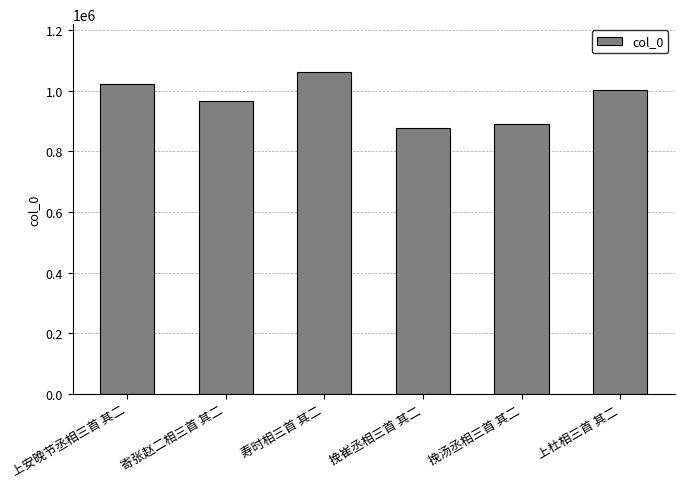

What is the label of the 3rd bar from the right?

挽崔丞相三首 其二